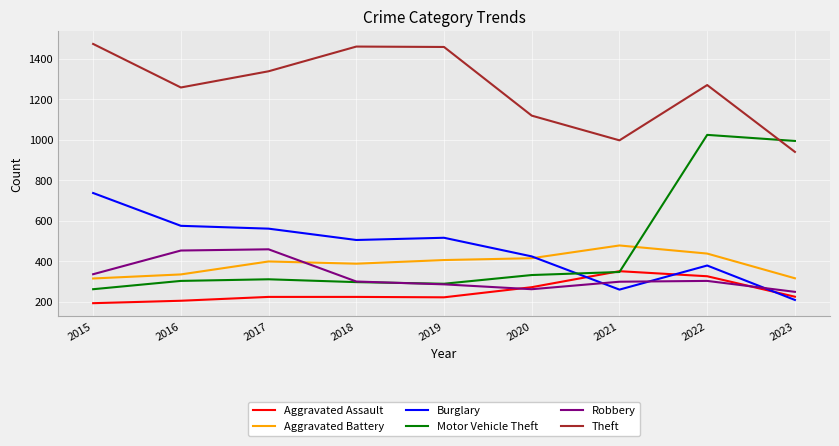

Which series changed the most between 2017 and 2023?

Motor Vehicle Theft